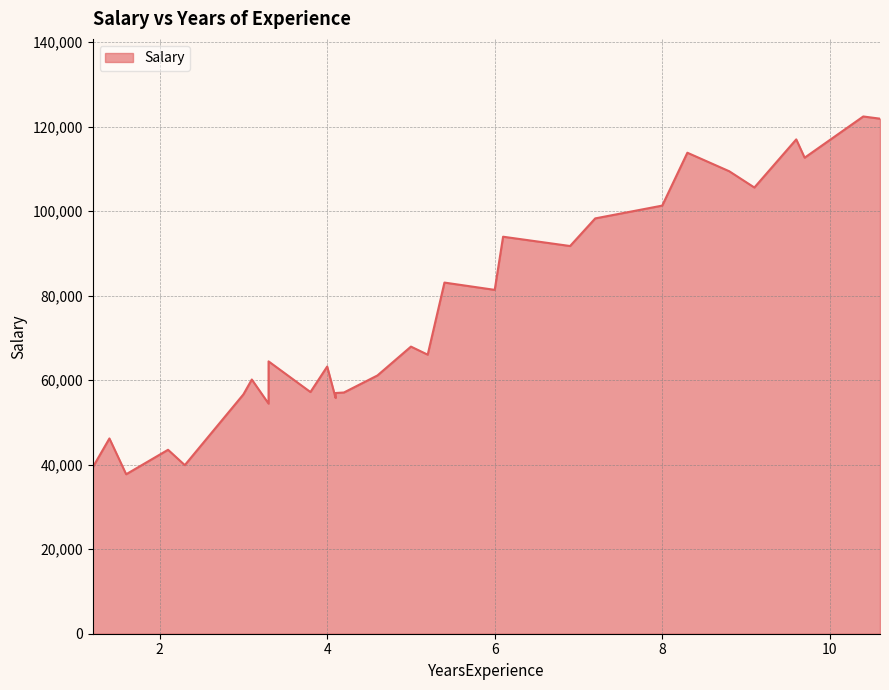

What is the sum of all values?

2280120